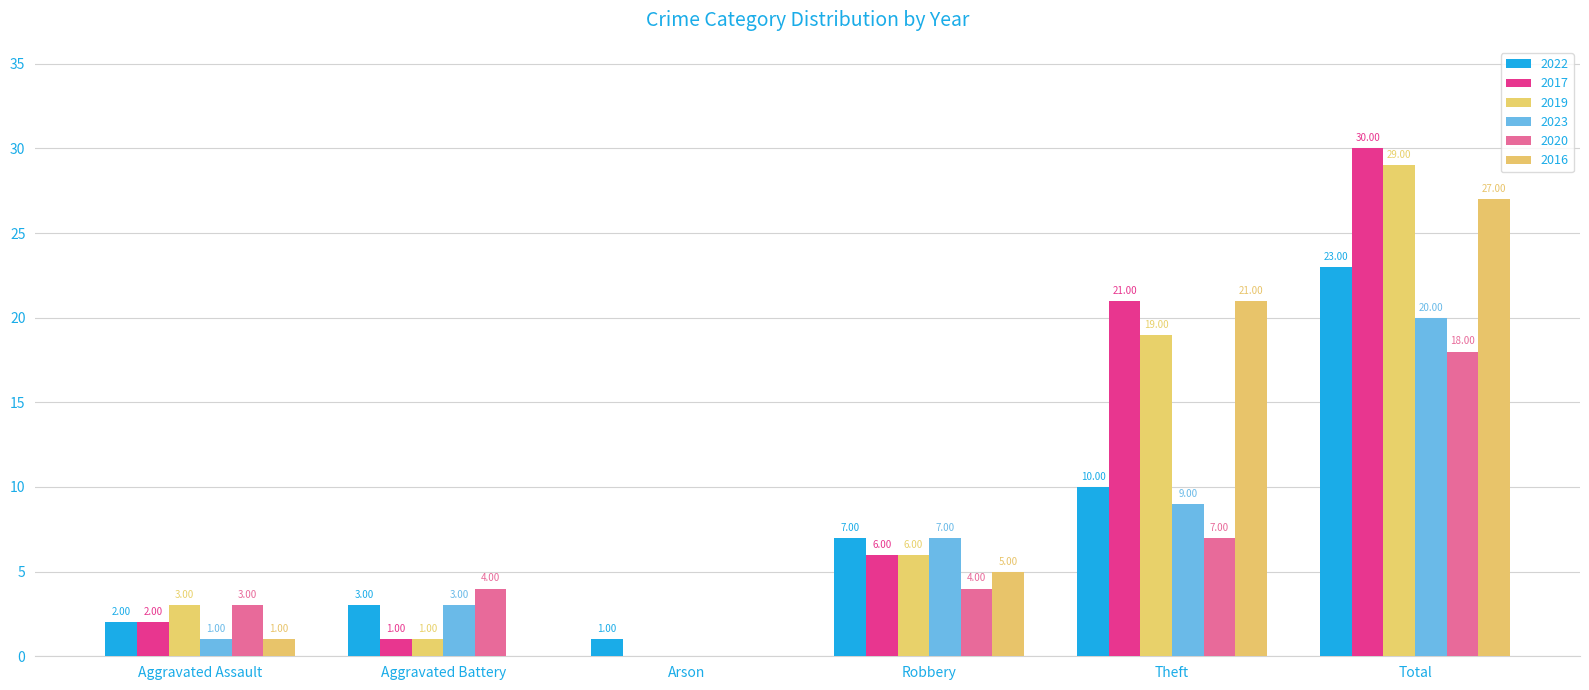

How many groups of bars are there?

6